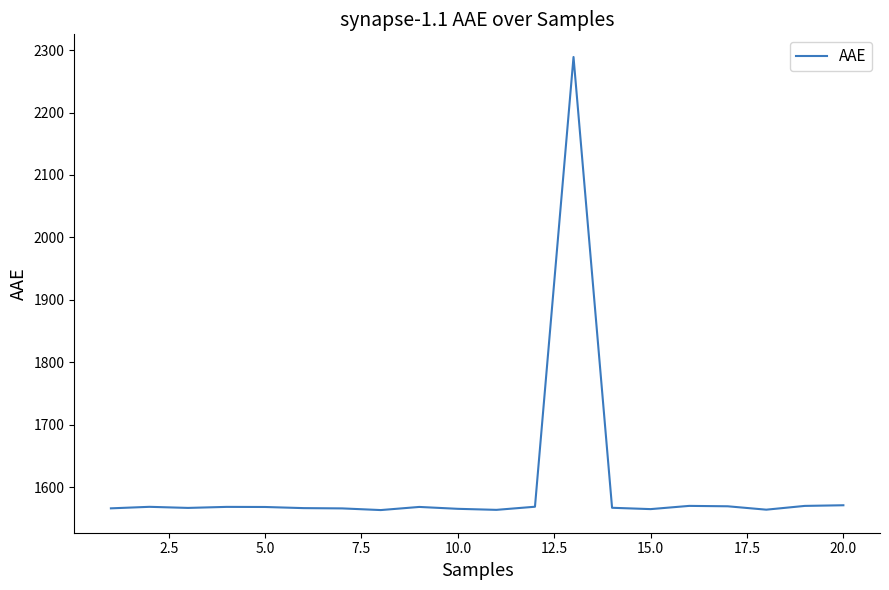

How many lines are shown in the chart?

1